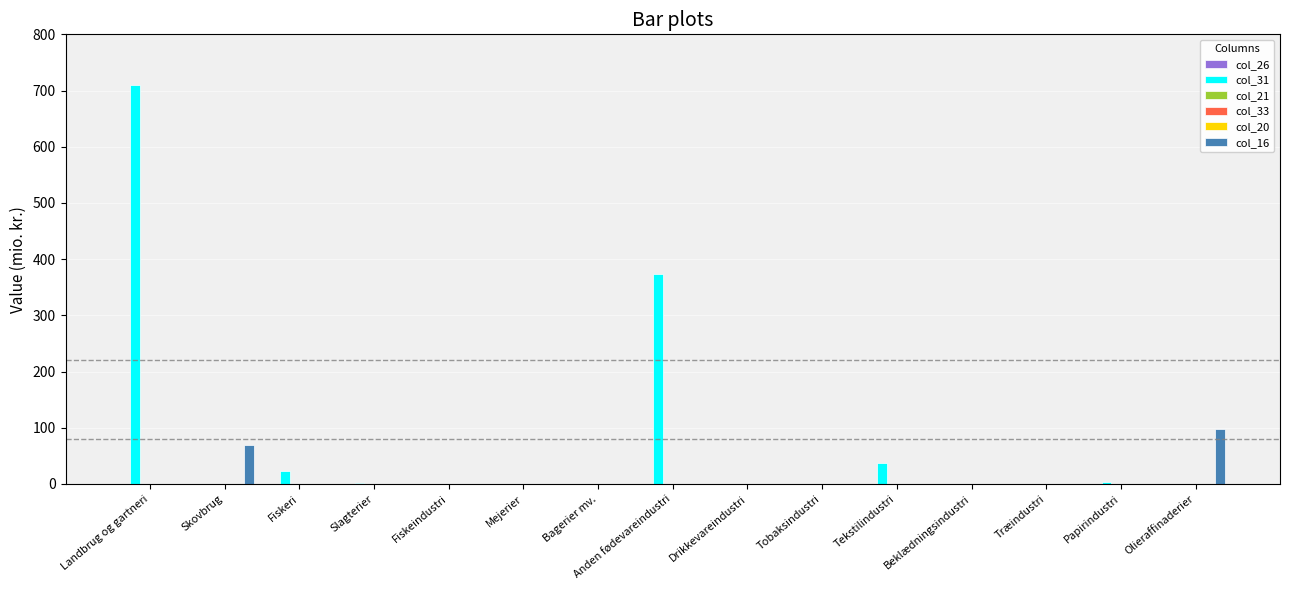

List the series in order of their peak value, highest first.

col_31, col_16, col_26, col_21, col_33, col_20